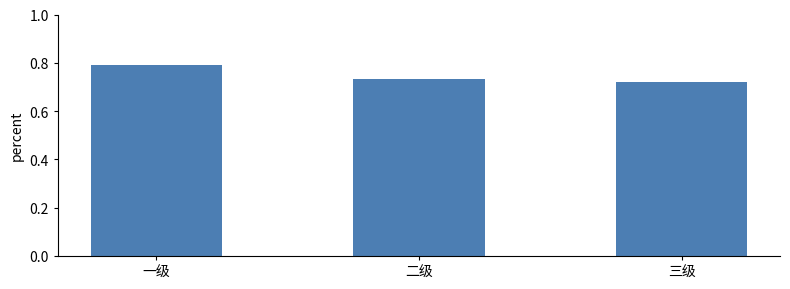

What is the change in value from 一级 to 二级?

-0.1